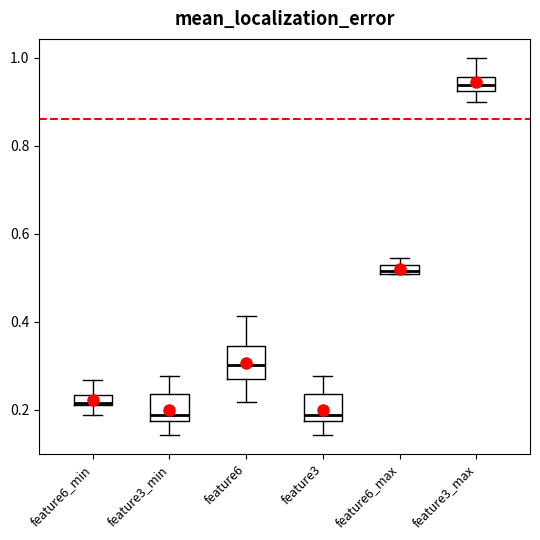

Where does the lower whisker of the box for feature3 end on the y-axis? The values are not printed on the chart, so give them approximately, as read against the axis.

0.14